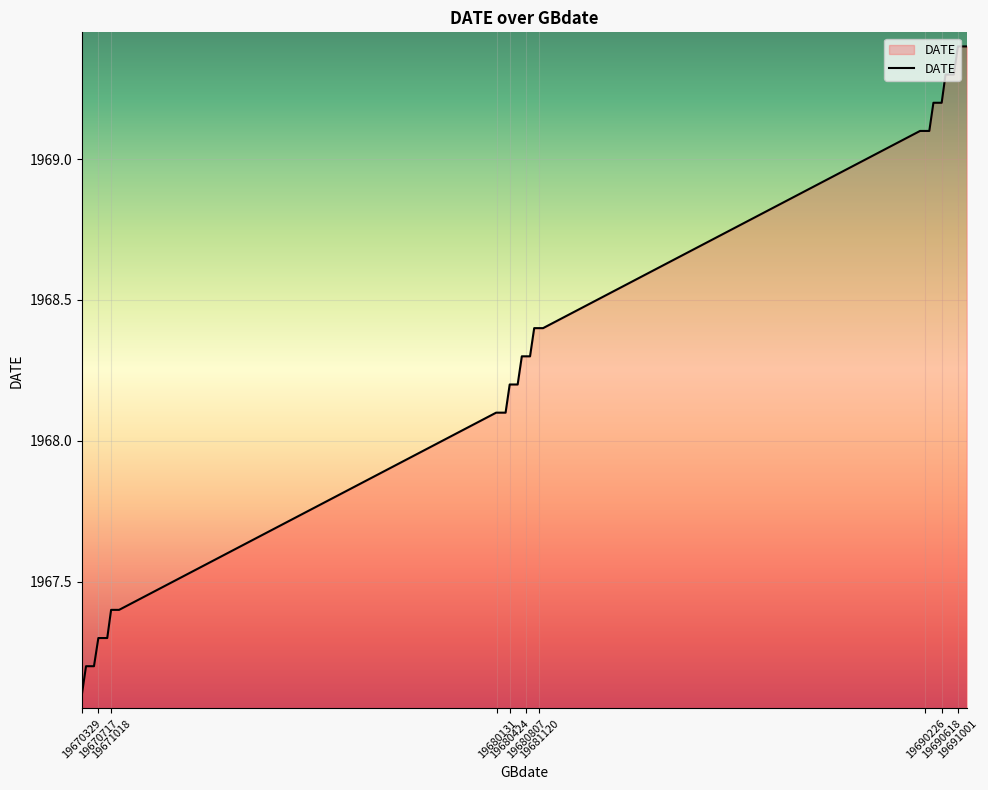

What is the minimum value shown in the chart?

1967.1